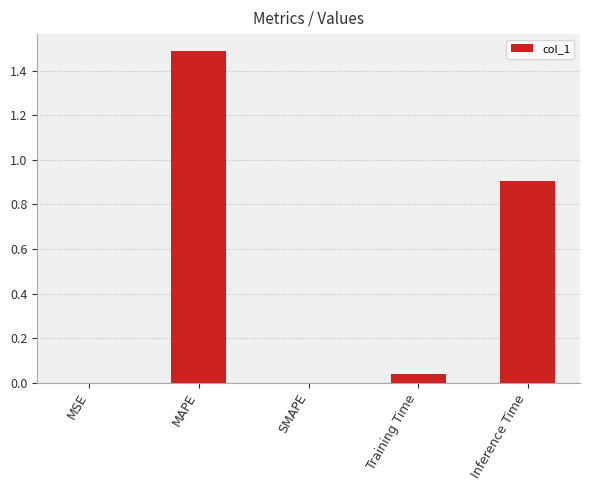

What is the change in value from MAPE to Inference Time?

-0.6